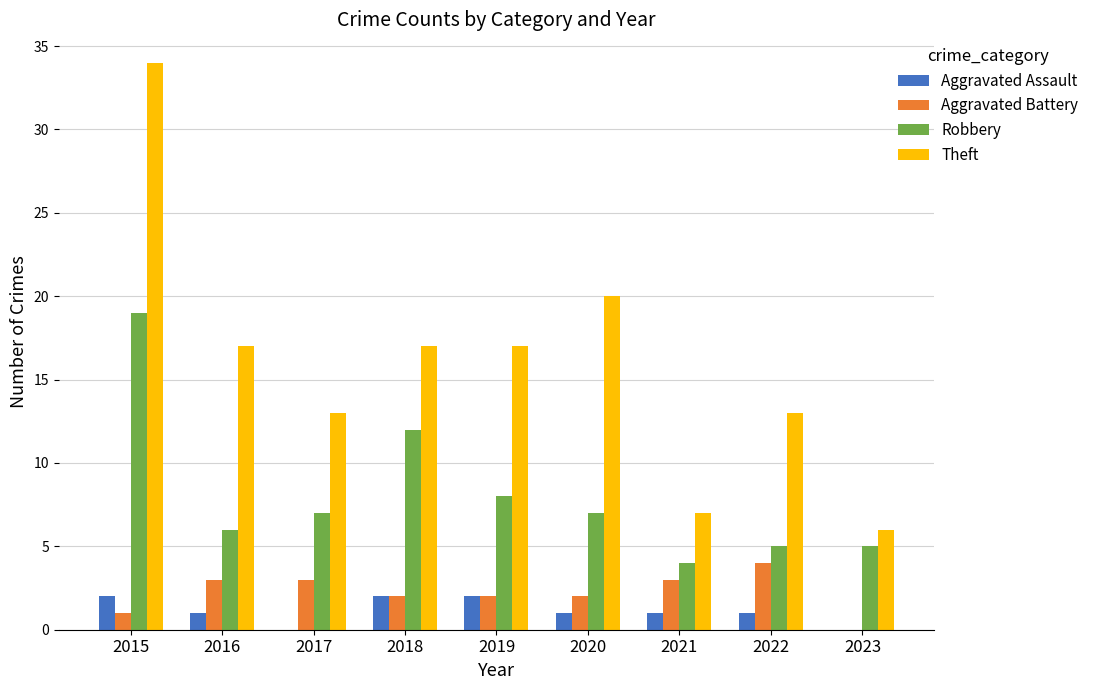

The Theft series shows 17 at 2018. True or false?

True